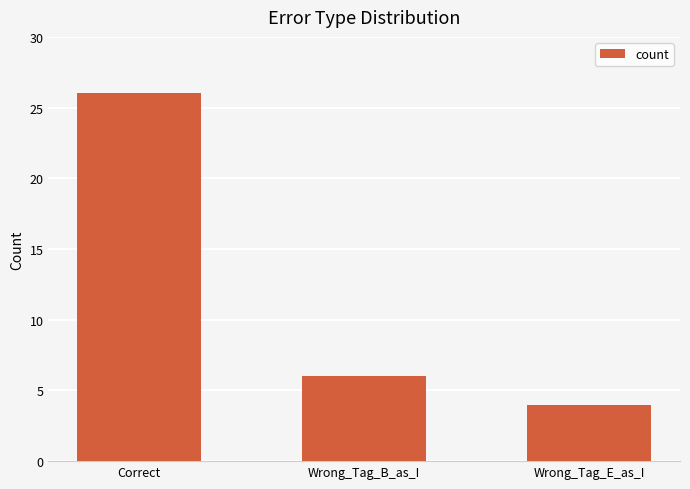

What is the sum of all values?

36